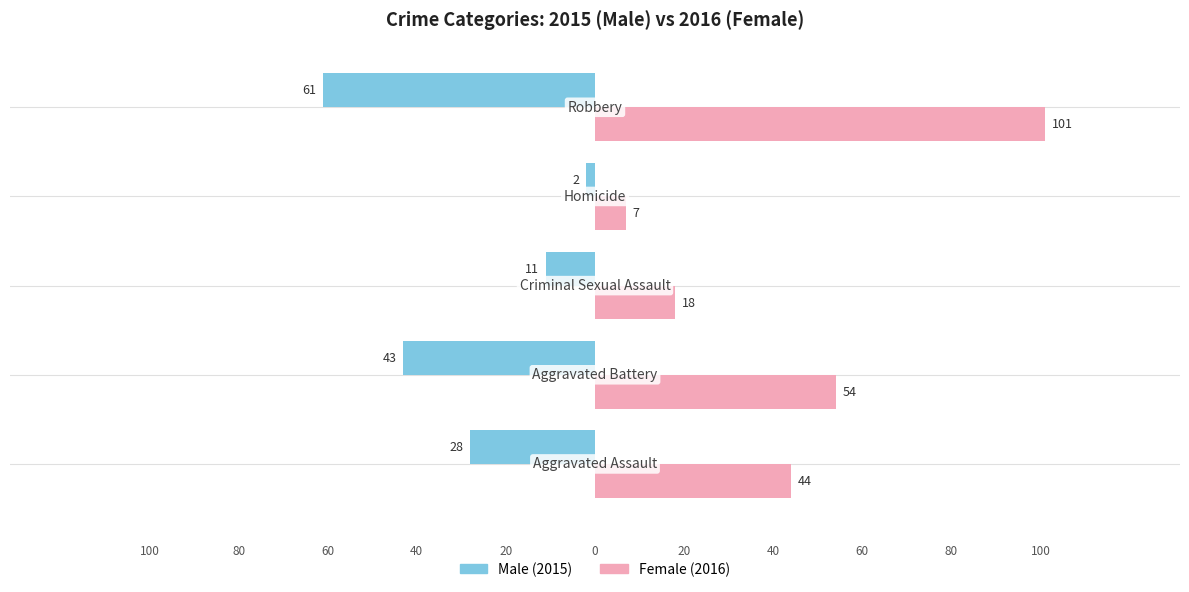

The Male series shows -2 at −50. True or false?

False